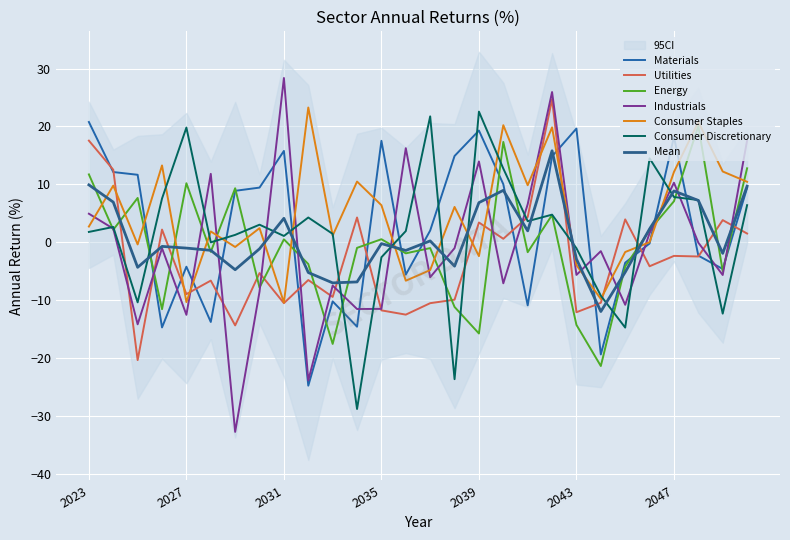

What is the value of the Utilities point at the 18th from the left?

0.6